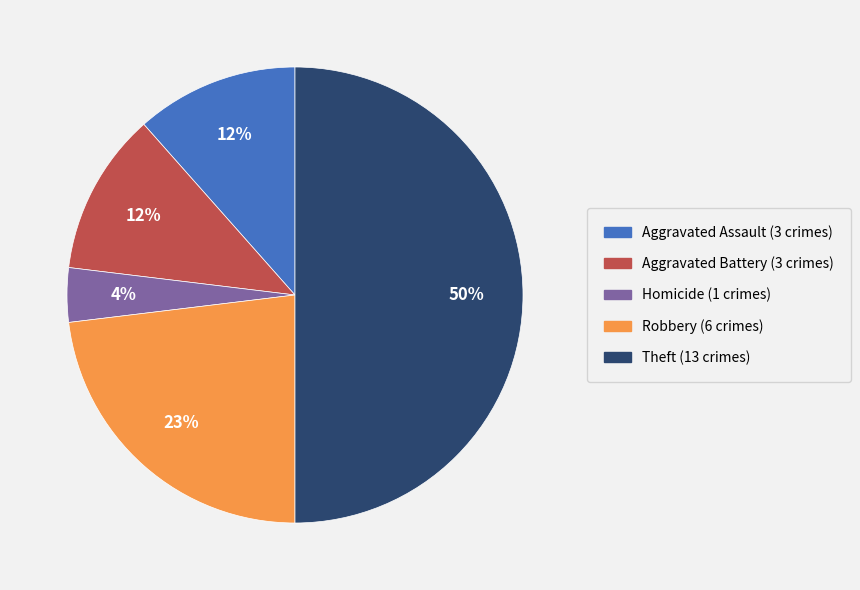

To the nearest percent, what is the difference between the largest and smallest slice percentages?

46%